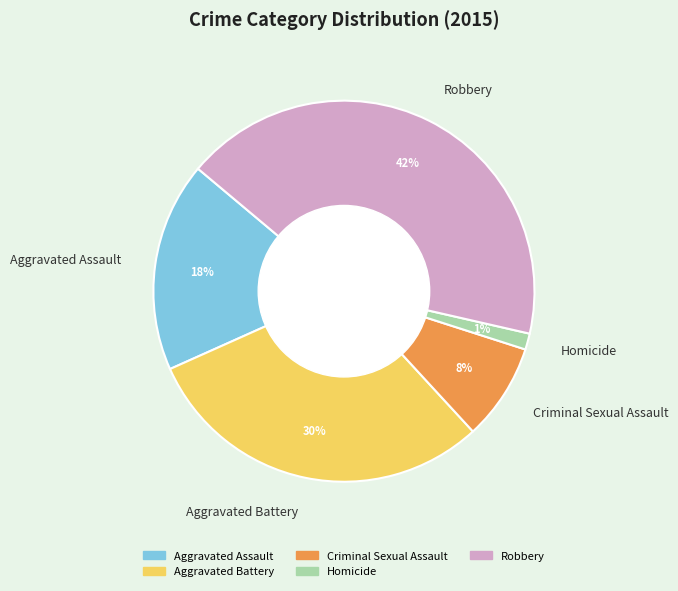

How many slices are in this pie chart?

5